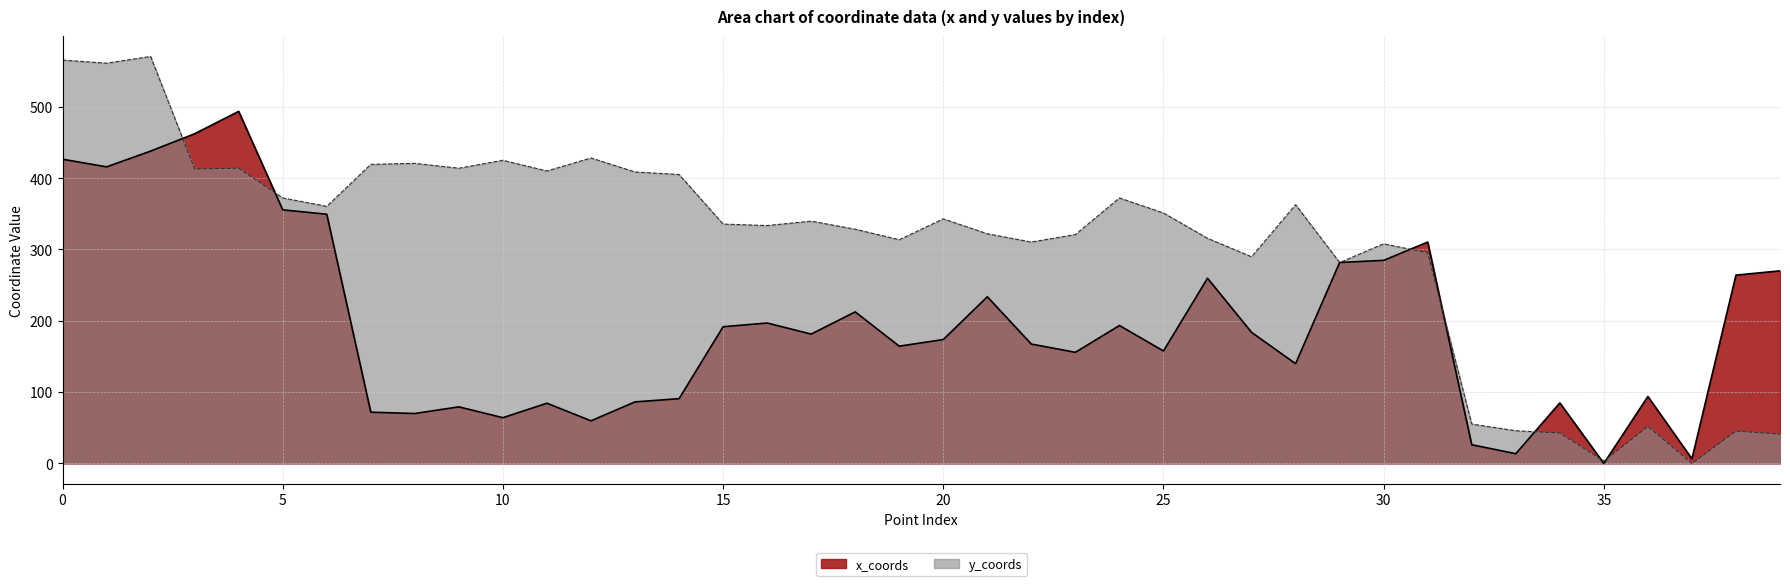

The value of y_coords at 33 is 72.8. True or false?

False